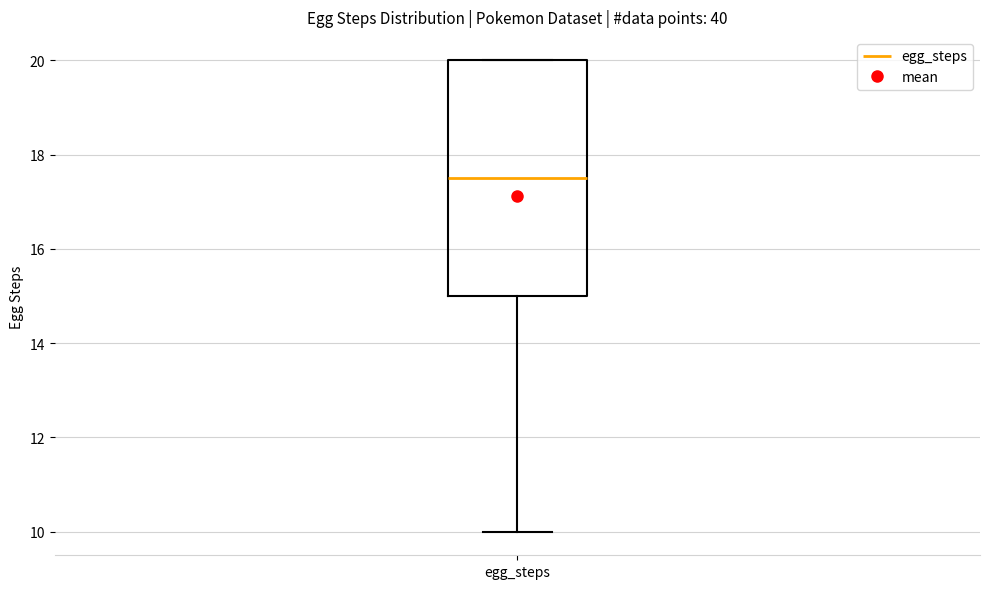

Transcribe this box plot: give where the median line is, the range the box spans, and where the two whiskers end, as read against the y-axis. The values are not printed on the chart, so give them approximately, as read against the axis.

median 17.6, box 15.0 to 20.0, whiskers 10.0 to 20.0